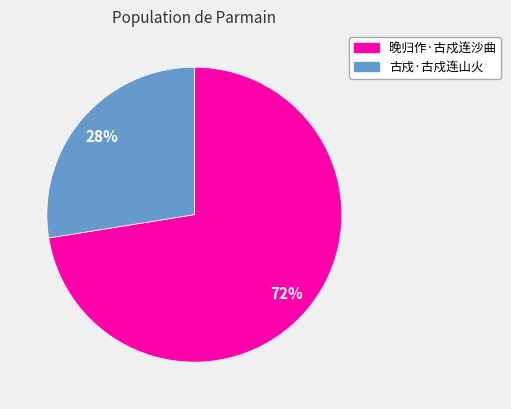

Count the number of slices in the pie.

2